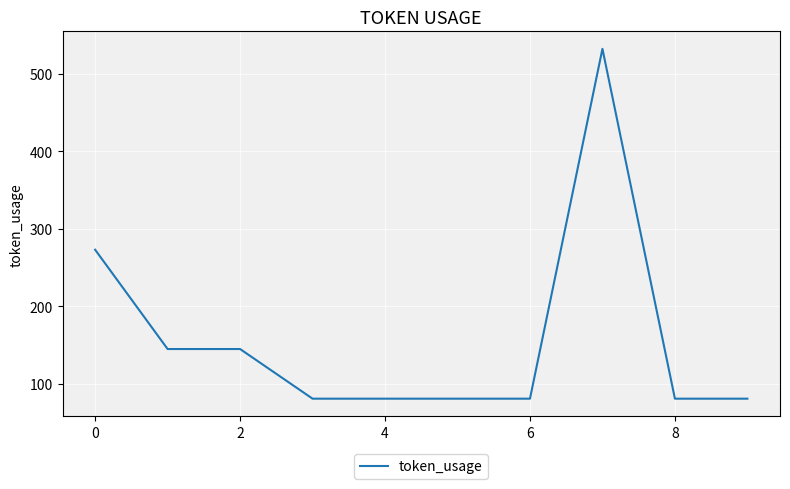

What is the difference between the maximum and minimum values?

451